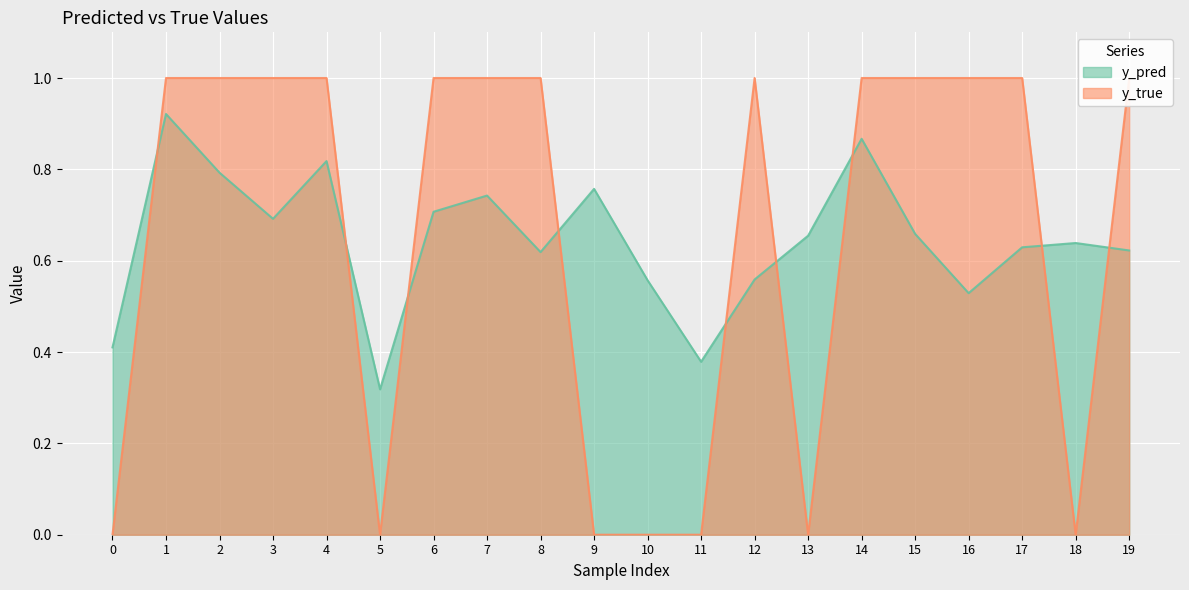

Count the y_pred values in the range 0 to 1.

20